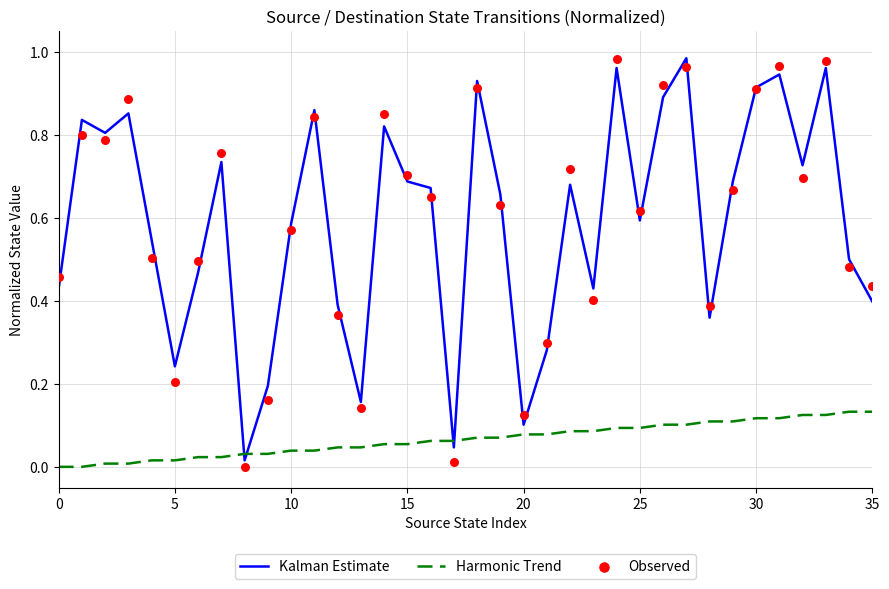

Is the value of Harmonic Trend at 17 greater than the value of Kalman Estimate at 0?

No